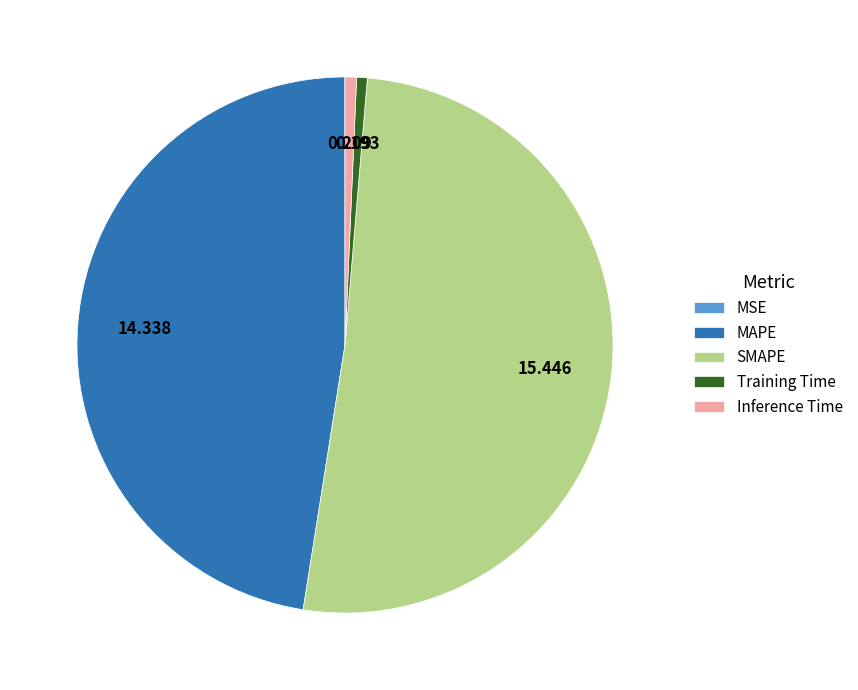

Does Inference Time represent more than half of the total?

No